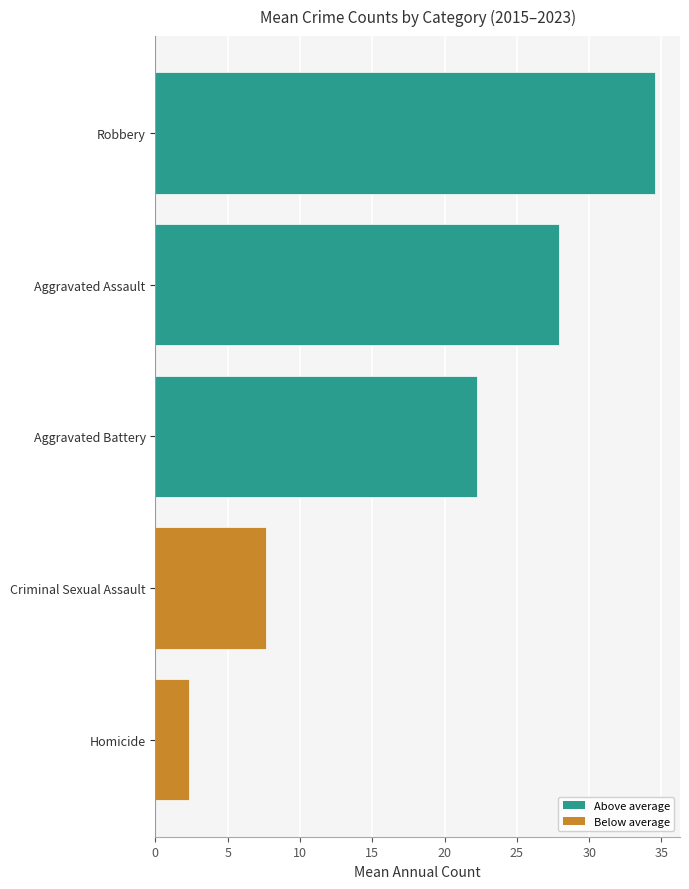

How many bars are there in total?

5